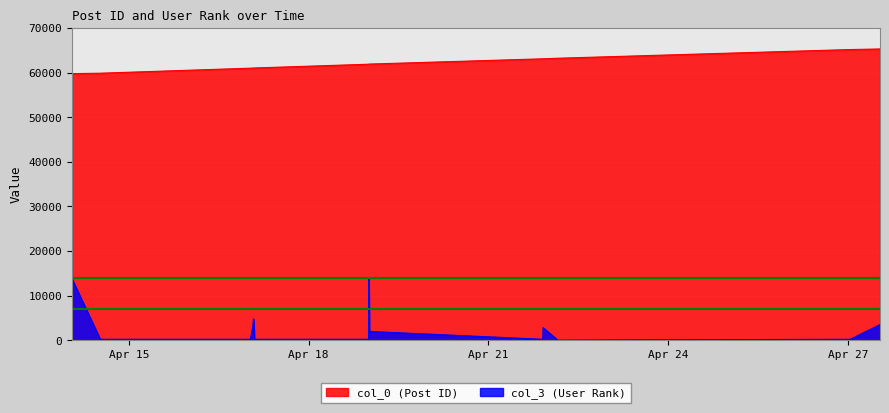

How many lines are shown in the chart?

2